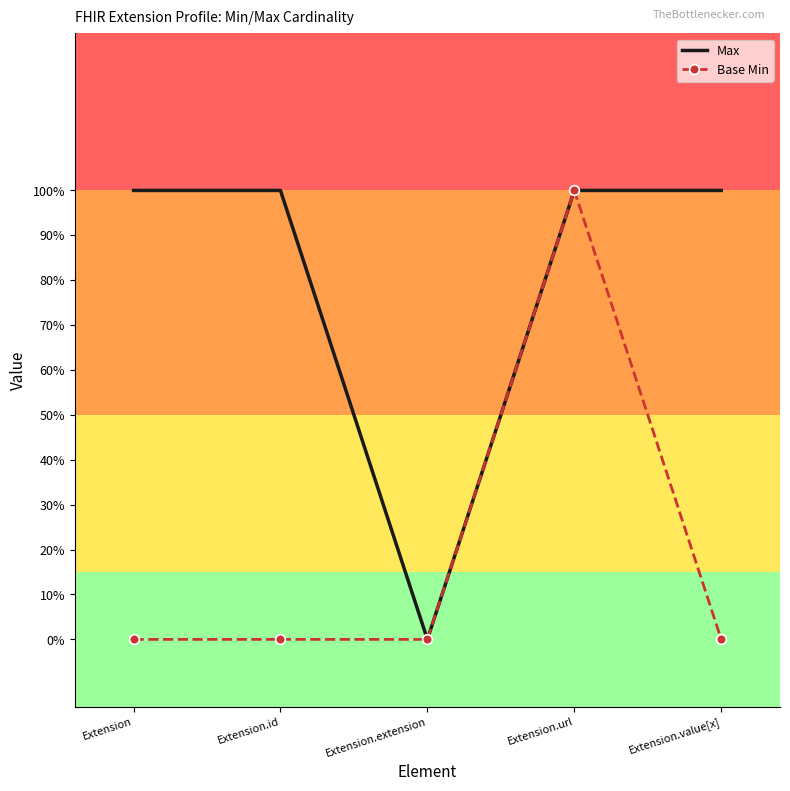

Which label corresponds to the smallest value in the chart?

Extension.extension